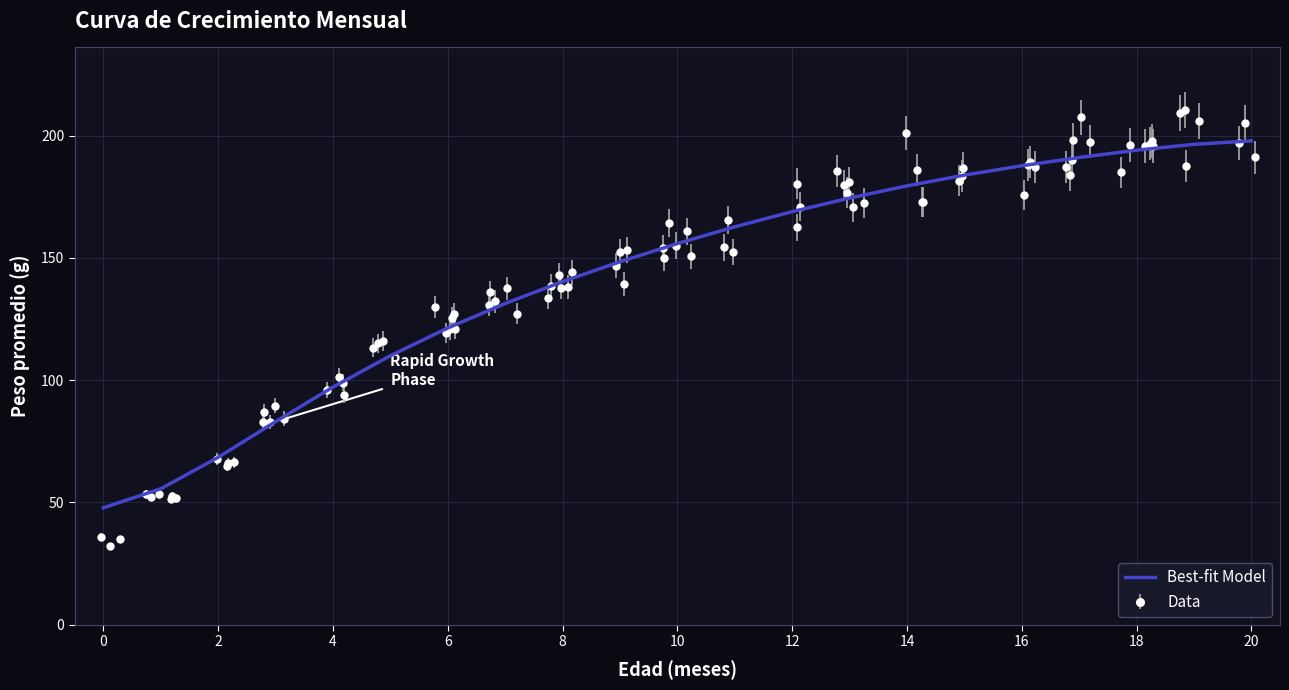

What is the maximum value for Best-fit Model?

197.9